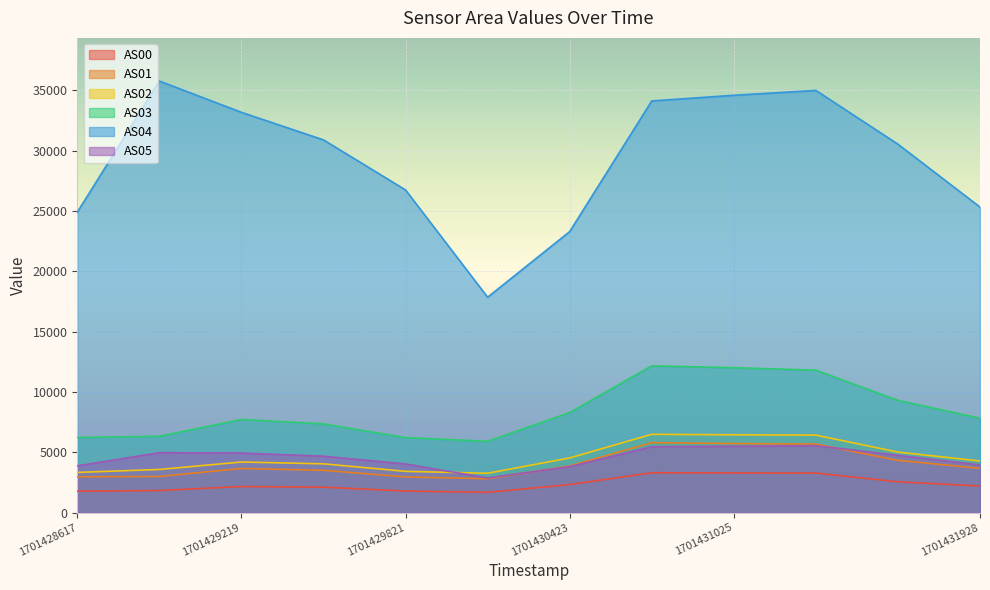

True or false: AS00 has a value of 2199 at 1701431928.

True